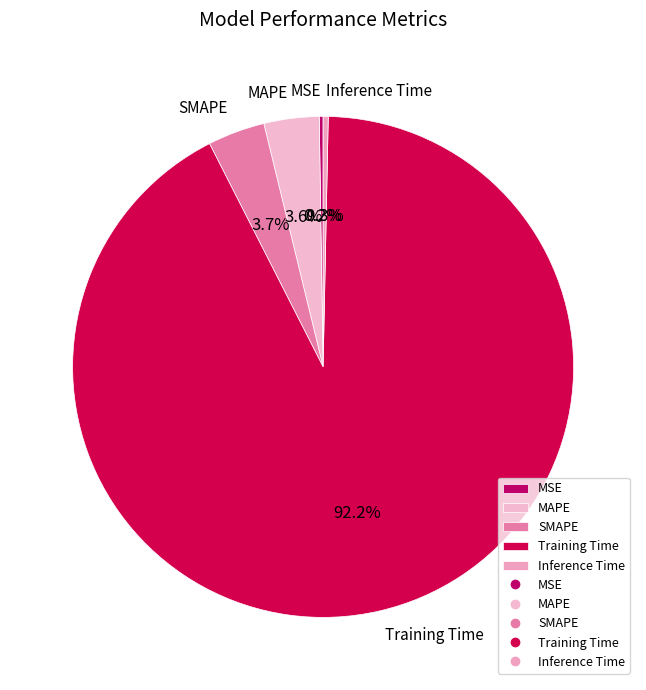

What is the majority slice?

Training Time